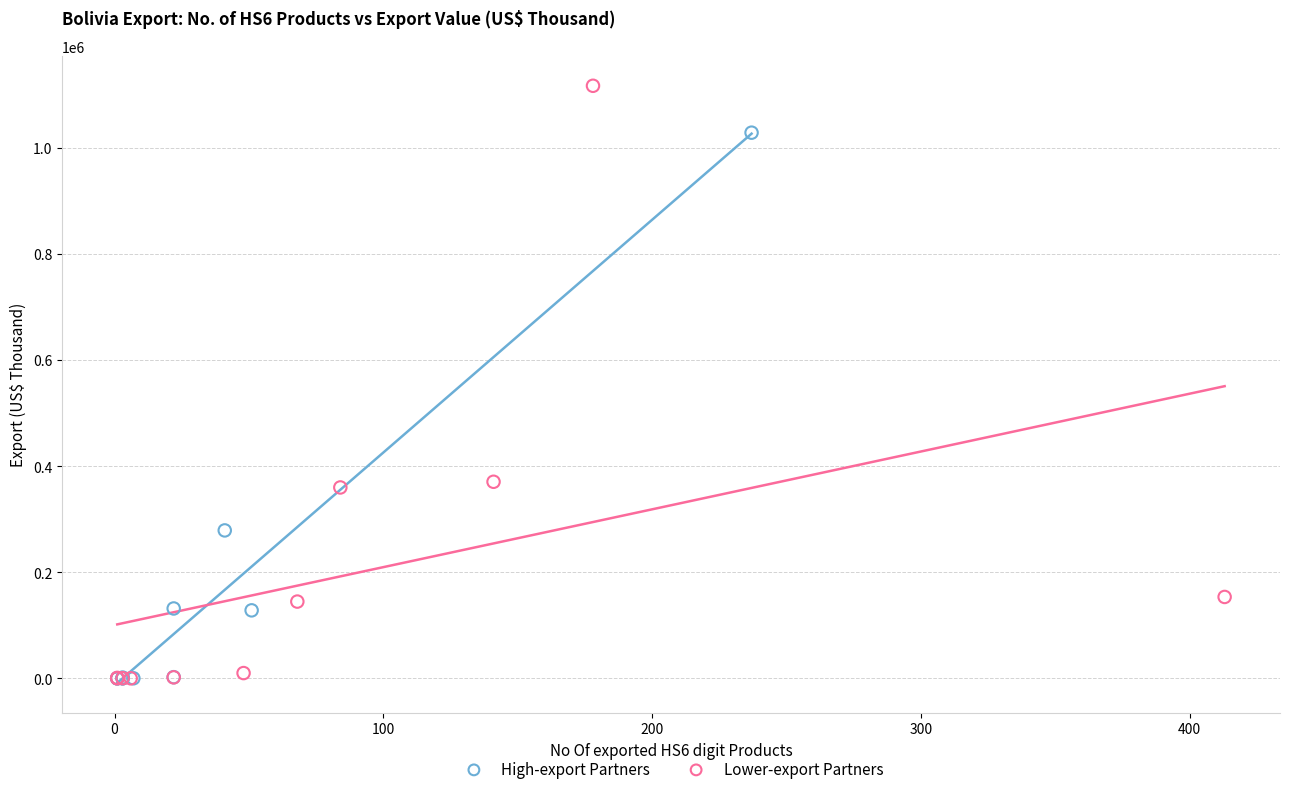

Which series has the widest spread of Y values?

Lower-export Partners